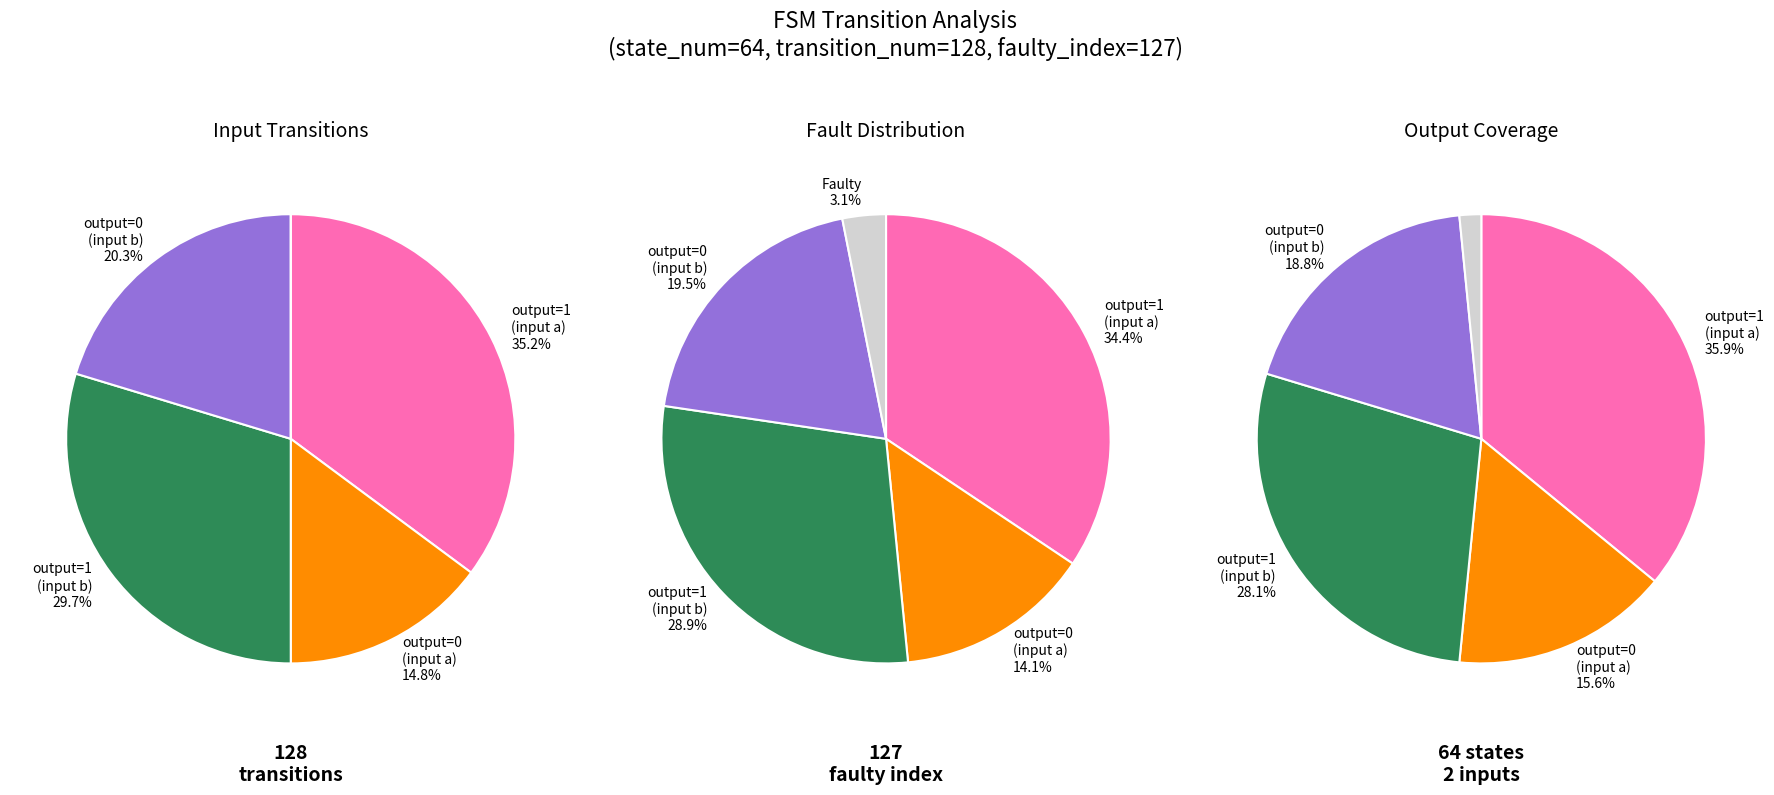

Does output=0 (input a) account for over 50% of the chart?

No